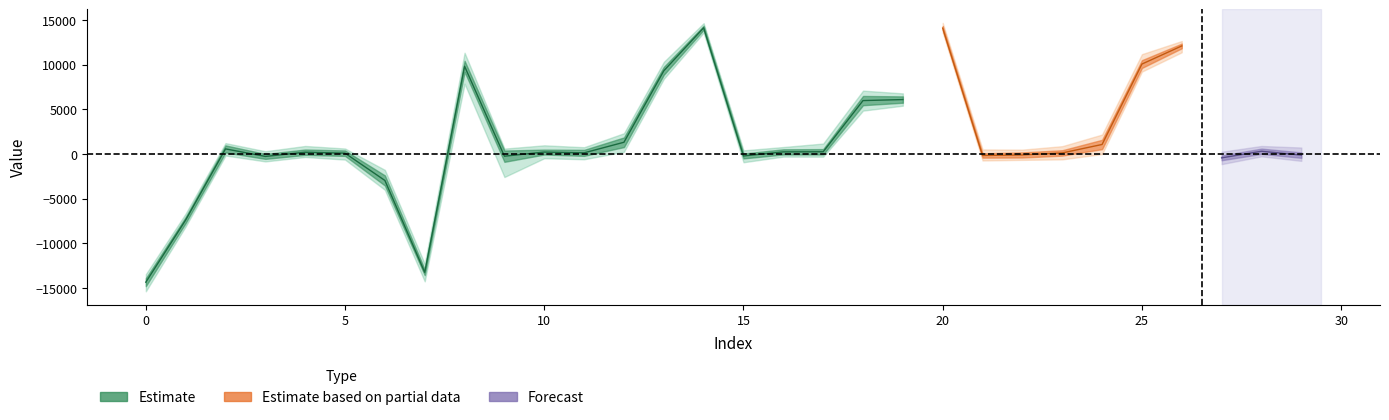

What is the value of the min point at the 12th from the left?

-588.0